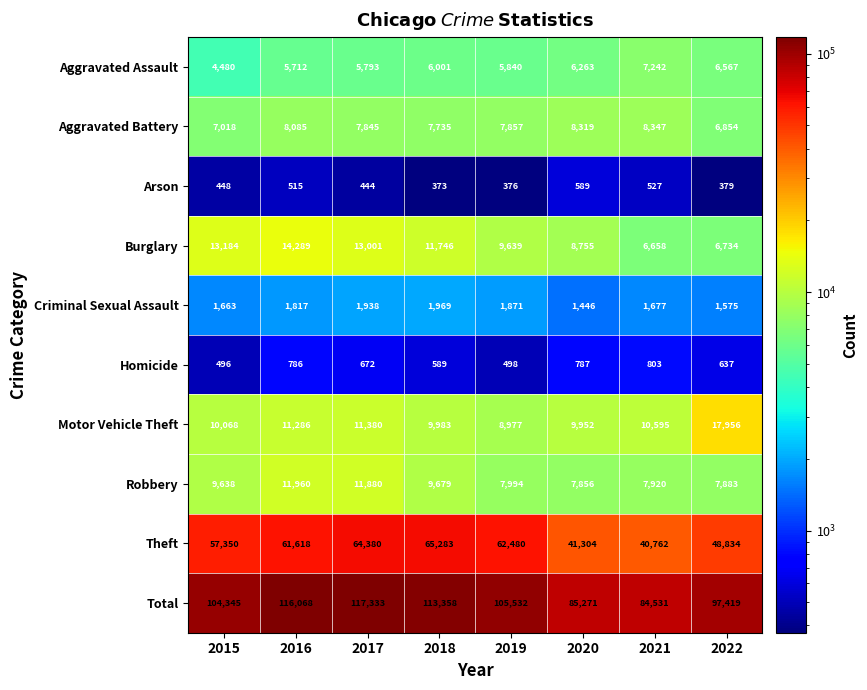

What is the greatest value displayed?

117333